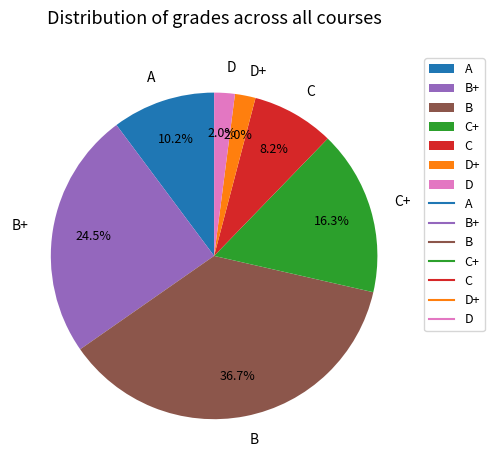

Is it true that D is 2% of the pie?

True